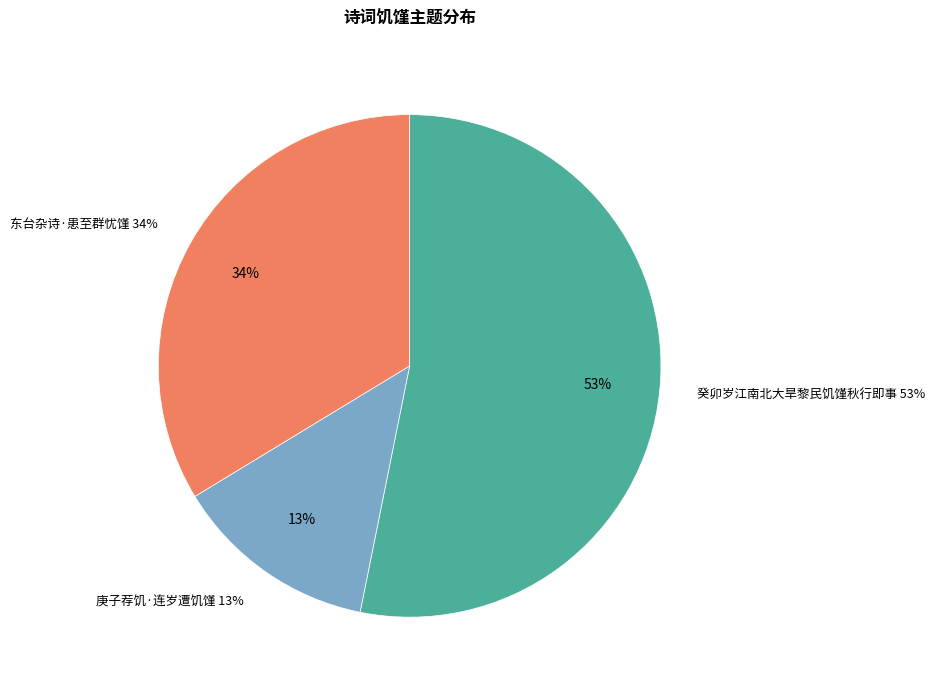

What is the largest slice in the pie chart?

癸卯岁江南北大旱黎民饥馑秋行即事